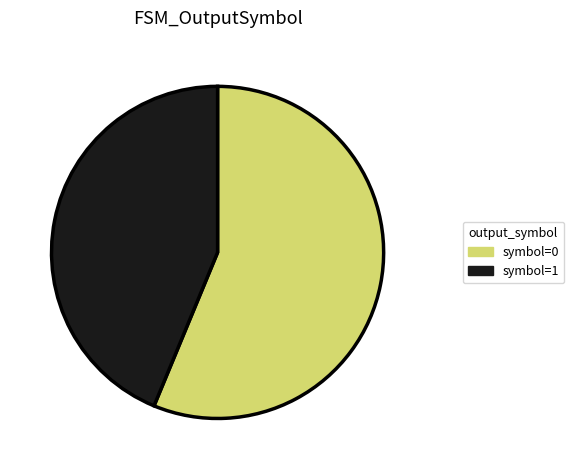

Is there a majority slice in this chart?

Yes